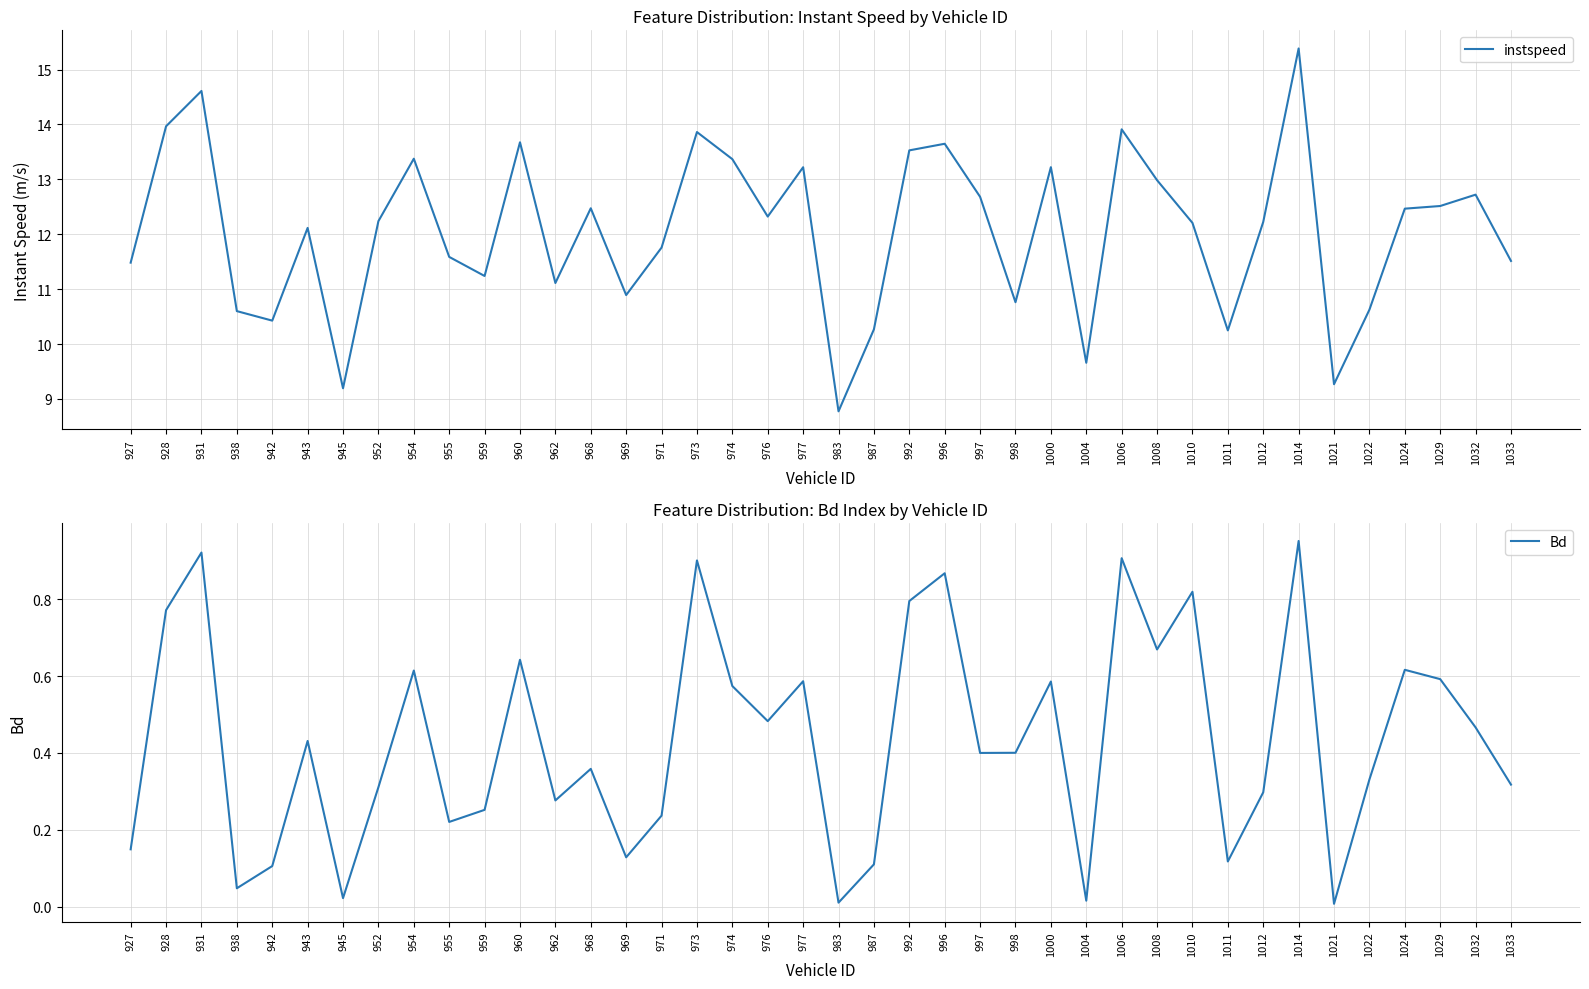

Does the chart display data point markers on the line(s)?

No